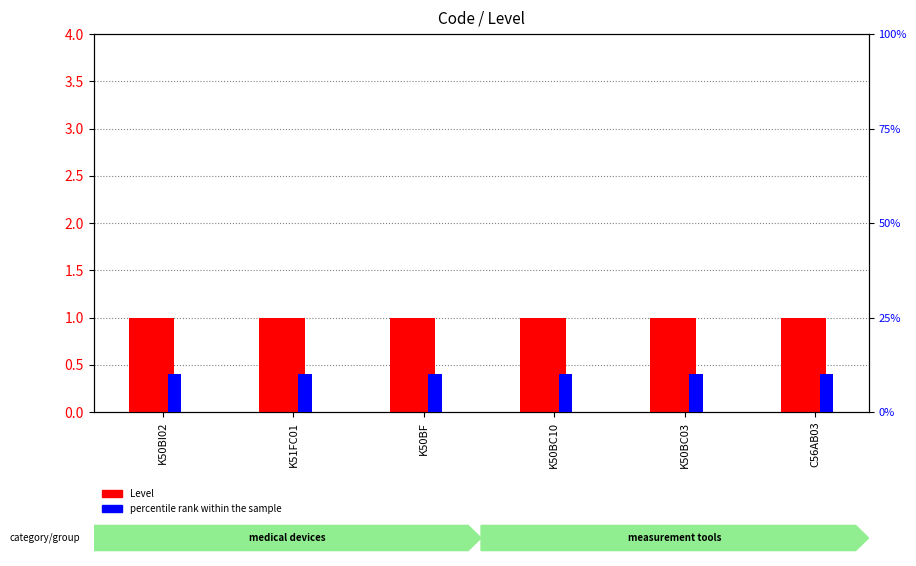

What is the average value of the Level series?

1.0